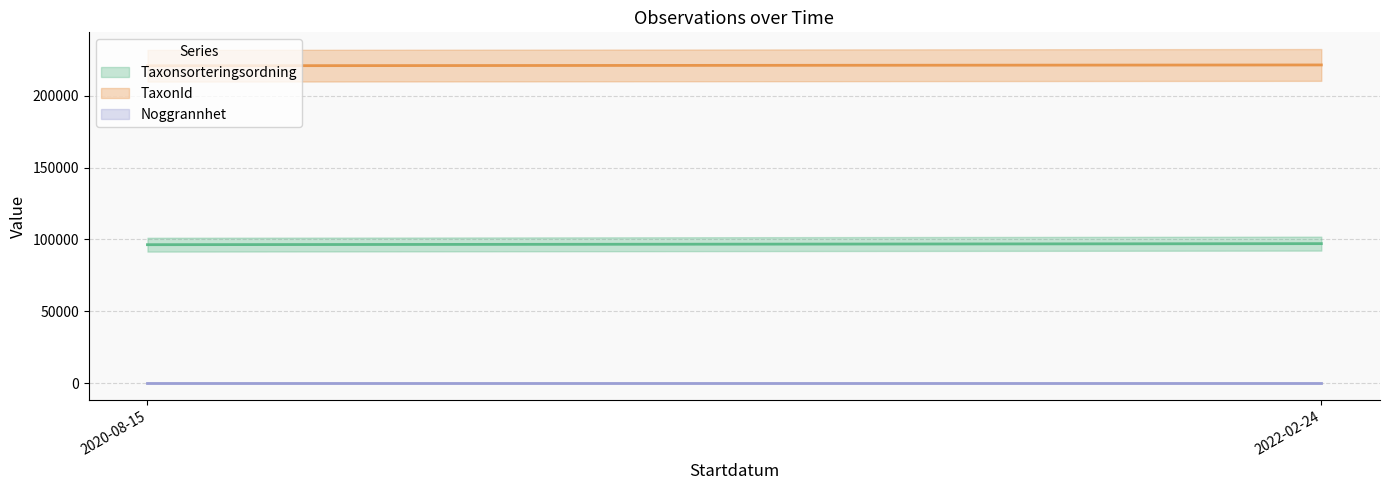

What are all the series names shown in the legend?

Taxonsorteringsordning, TaxonId, Noggrannhet